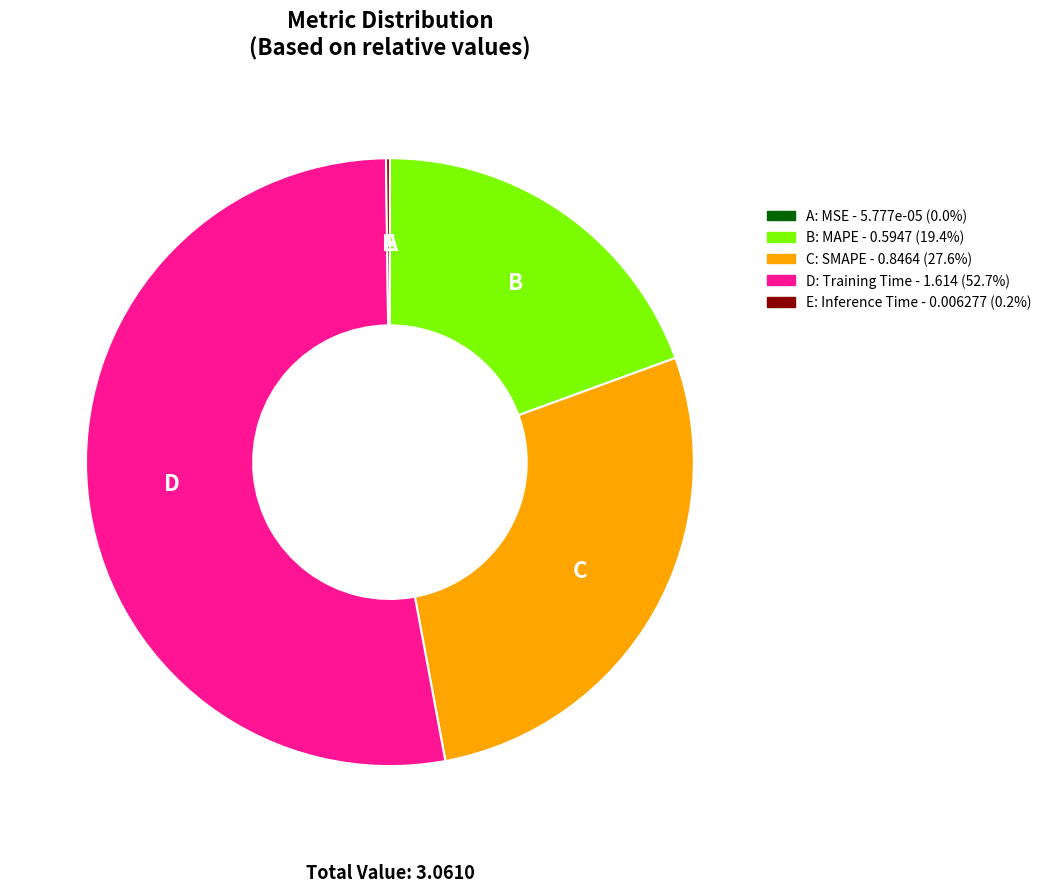

Does any single category account for the majority?

Yes